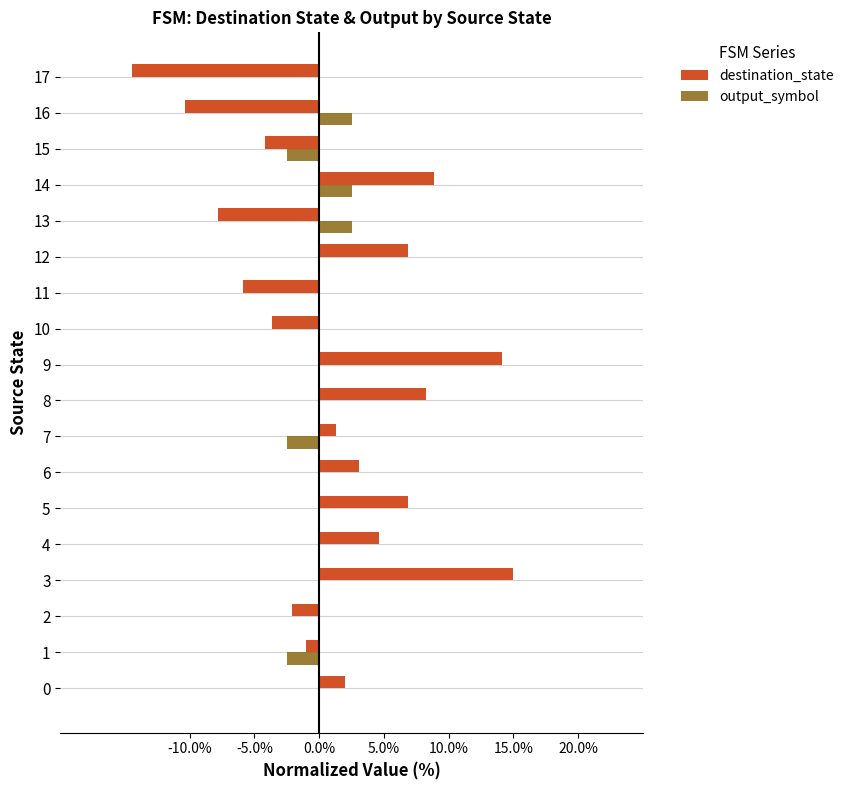

Between 1 and 8, which series saw the biggest shift?

destination_state